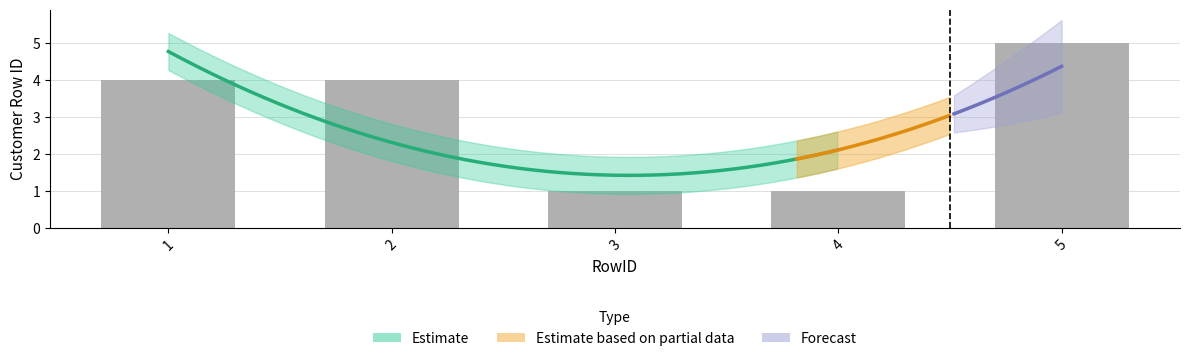

Reading left to right, list all the values displayed in this chart.

1=4	2=4	3=1	4=1	5=5